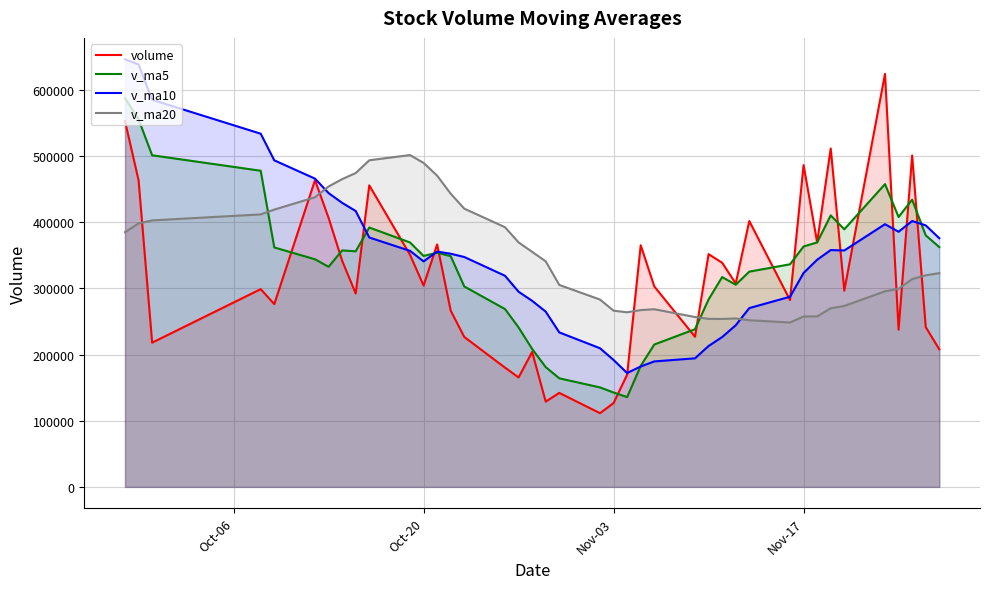

True or false: v_ma20 and v_ma10 intersect in this chart.

True